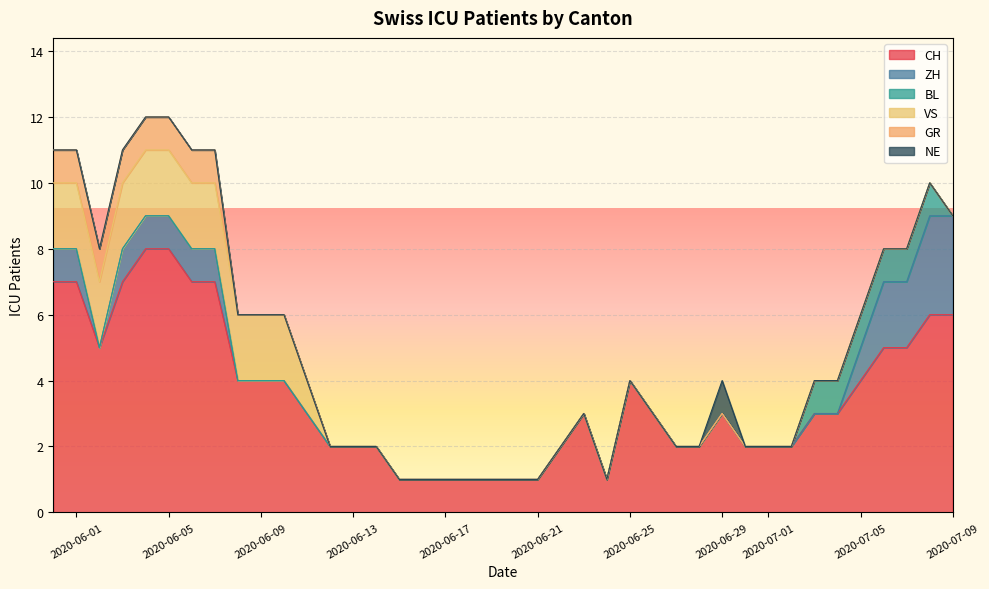

Which has a higher value, 2020-06-04 or 2020-06-08?

2020-06-04